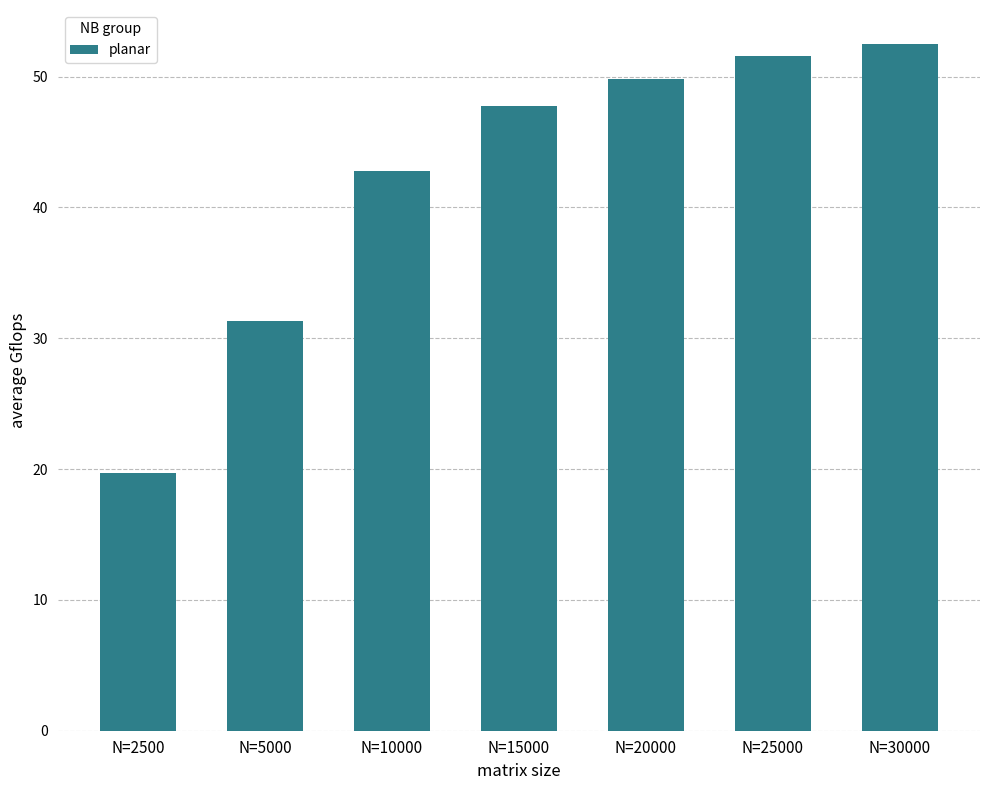

True or false: the data shows 42.8 at N=10000.

True